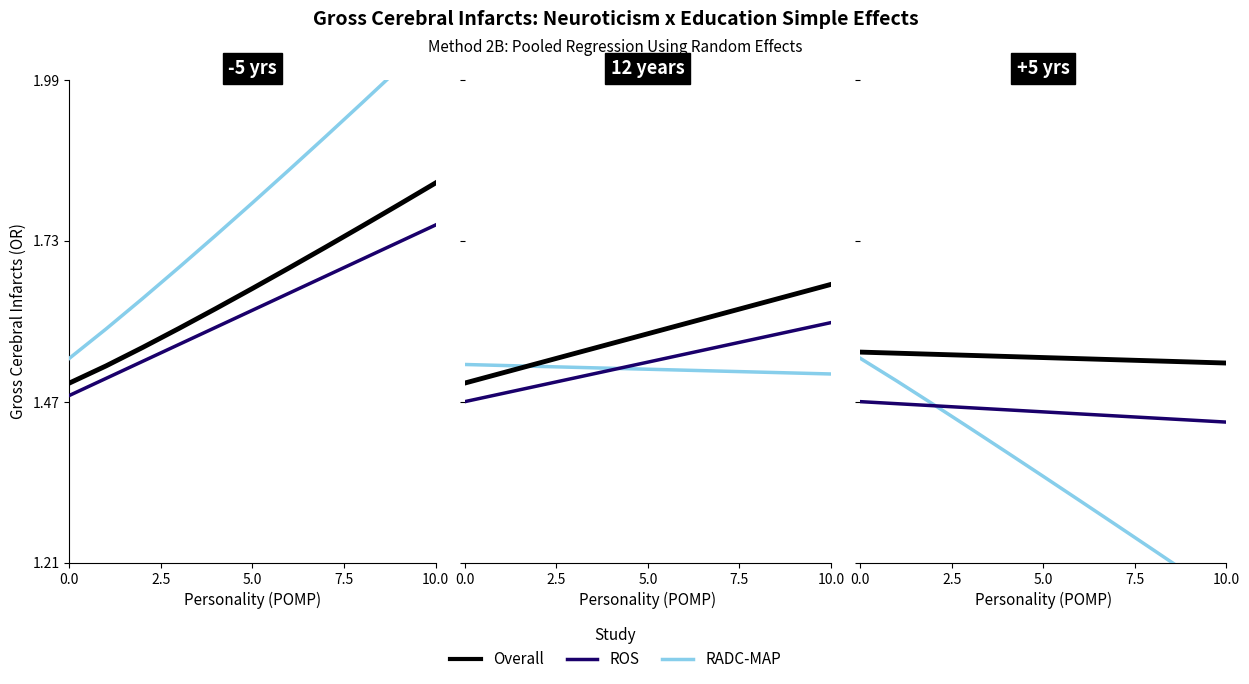

True or false: ROS has a value of 1.4 at 8.

True